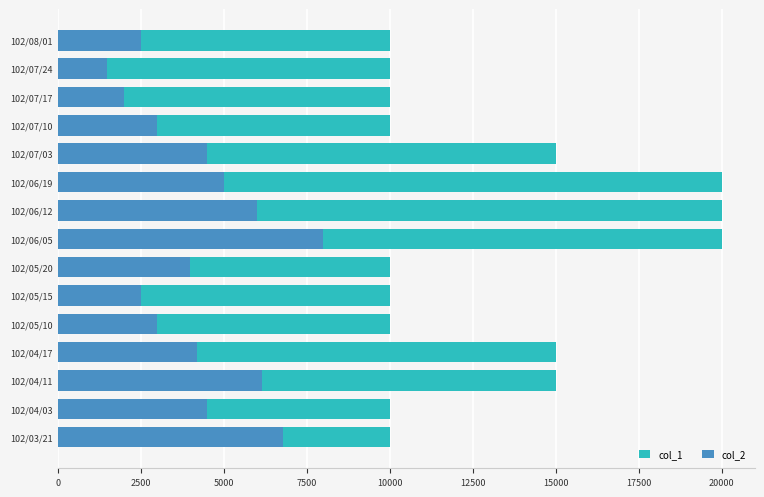

What is the value of the col_2 bar at the 2nd from the left?

4500